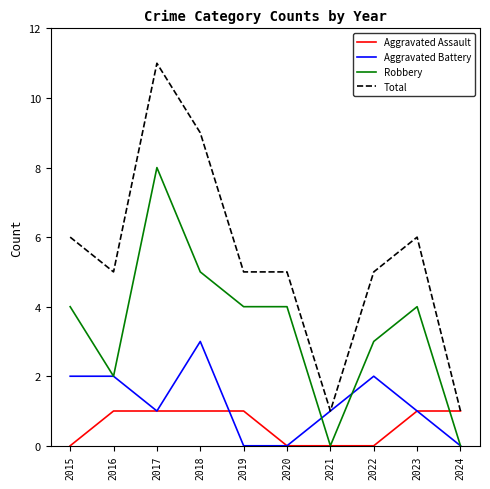

What is the difference between the second highest and minimum values in the Total series?

8